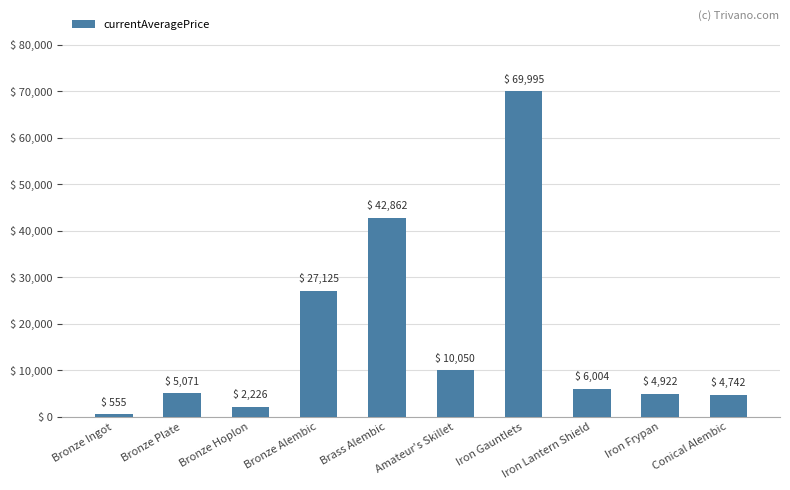

What is the minimum value shown in the chart?

555.5